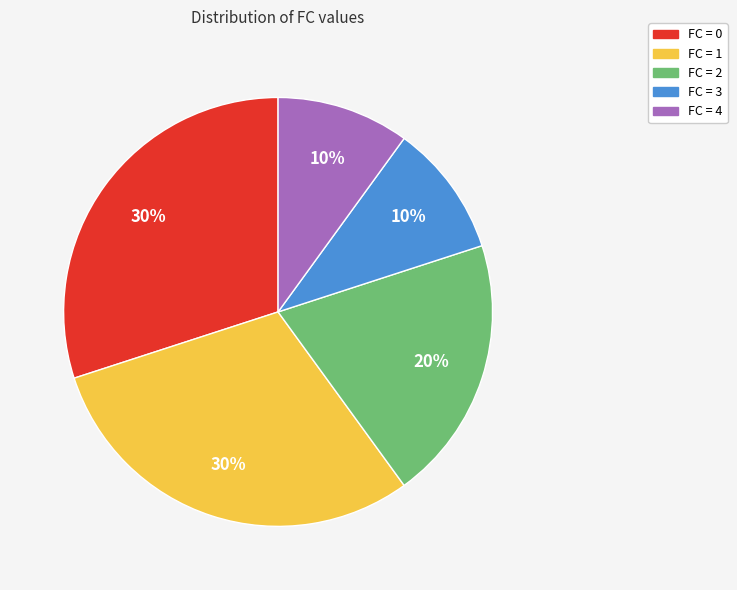

True or false: FC = 1 accounts for 42% of the total.

False